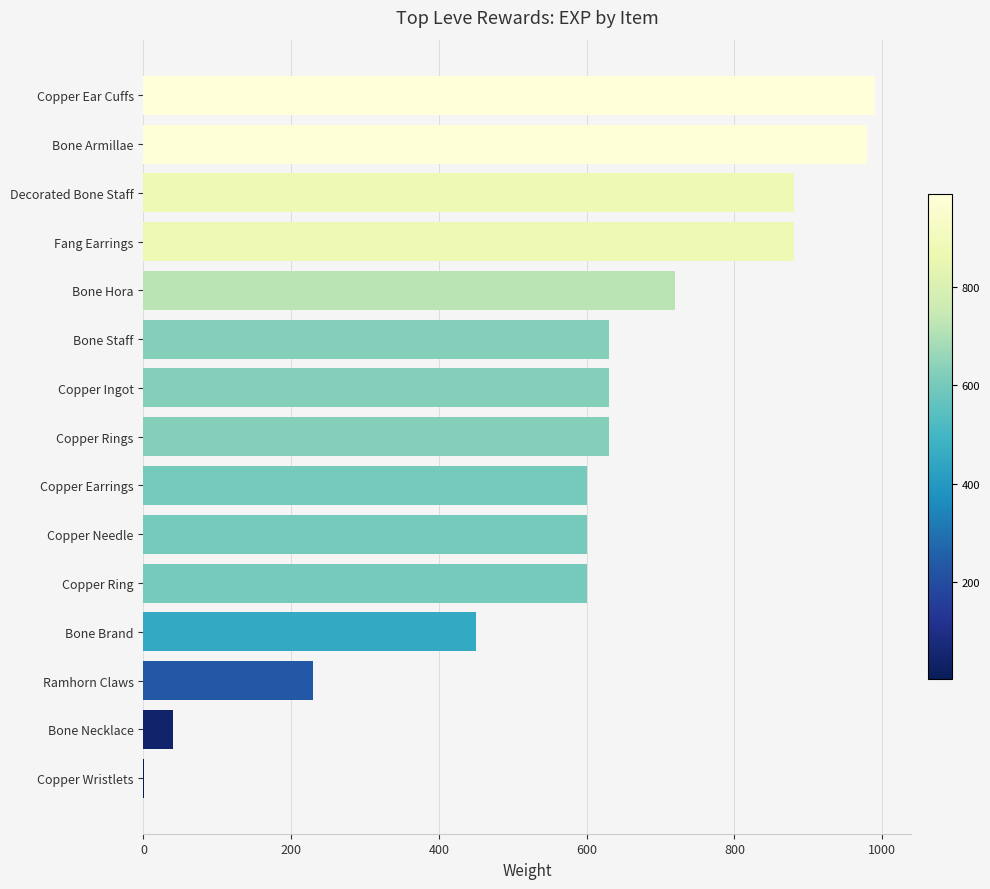

What is the average value?

591